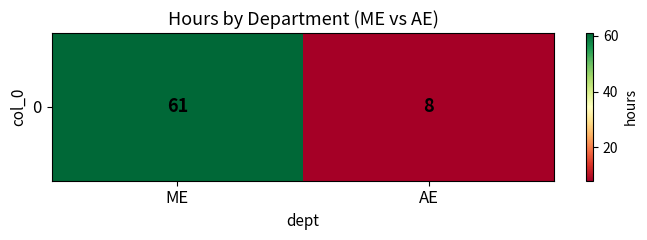

Which category has the lowest value across all series?

AE